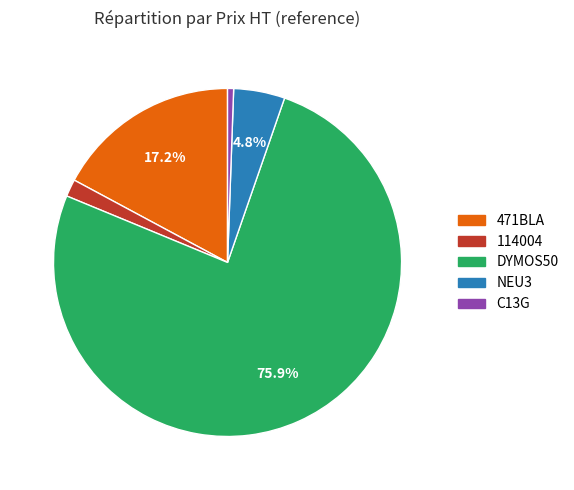

Which slice is the largest?

DYMOS50